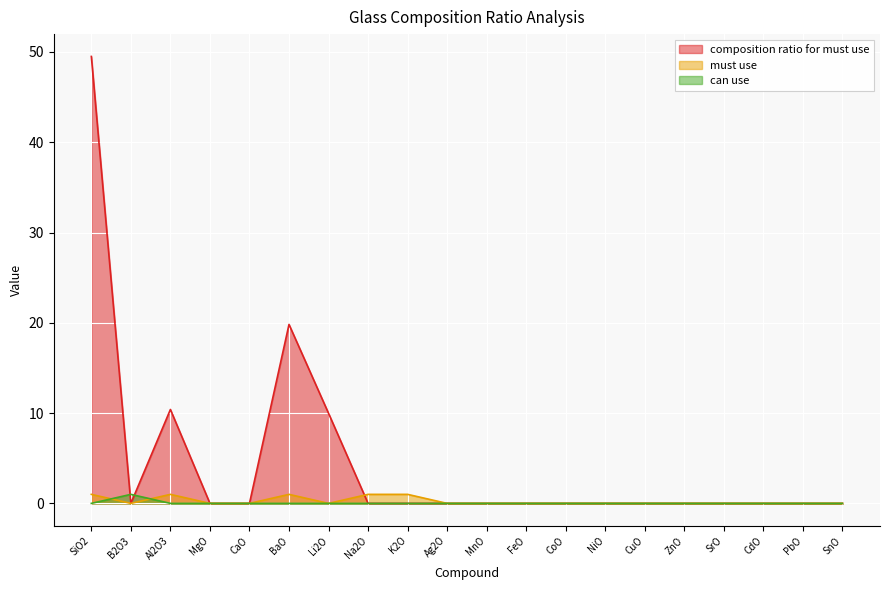

Reading left to right, list all the values displayed in this chart.

composition ratio for must use: SiO2=49.5	B2O3=0.0	Al2O3=10.4	MgO=0.0	CaO=0.0	BaO=19.8	Li2O=10.0	Na2O=0.0	K2O=0.0	Ag2O=0.0	MnO=0.0	FeO=0.0	CoO=0.0	NiO=0.0	CuO=0.0	ZnO=0.0	SrO=0.0	CdO=0.0	PbO=0.0	SnO=0.0
must use: SiO2=1.0	B2O3=0.0	Al2O3=1.0	MgO=0.0	CaO=0.0	BaO=1.0	Li2O=0.0	Na2O=1.0	K2O=1.0	Ag2O=0.0	MnO=0.0	FeO=0.0	CoO=0.0	NiO=0.0	CuO=0.0	ZnO=0.0	SrO=0.0	CdO=0.0	PbO=0.0	SnO=0.0
can use: SiO2=0.0	B2O3=1.0	Al2O3=0.0	MgO=0.0	CaO=0.0	BaO=0.0	Li2O=0.0	Na2O=0.0	K2O=0.0	Ag2O=0.0	MnO=0.0	FeO=0.0	CoO=0.0	NiO=0.0	CuO=0.0	ZnO=0.0	SrO=0.0	CdO=0.0	PbO=0.0	SnO=0.0